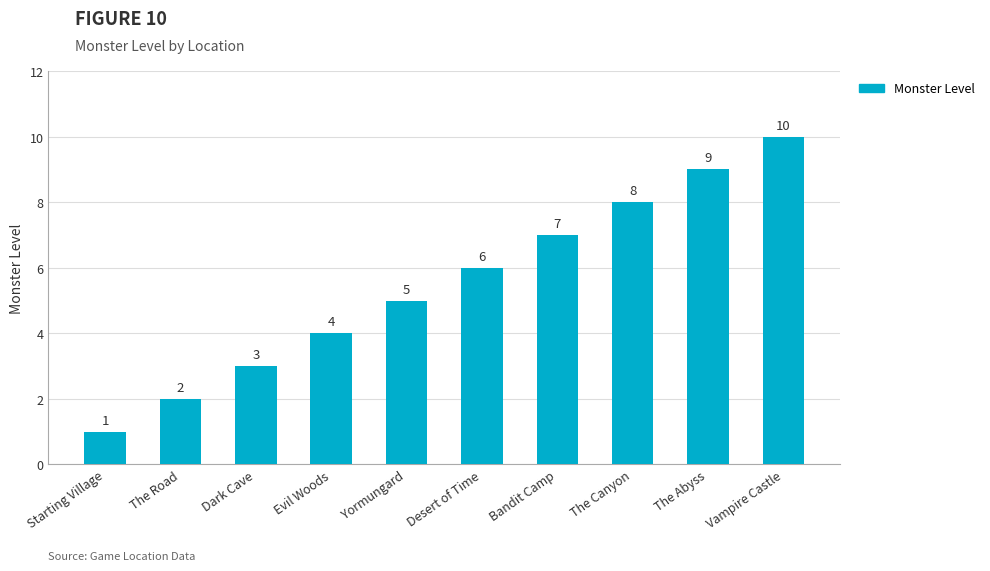

Rank the categories by value from highest to lowest.

Vampire Castle, The Abyss, The Canyon, Bandit Camp, Desert of Time, Yormungard, Evil Woods, Dark Cave, The Road, Starting Village